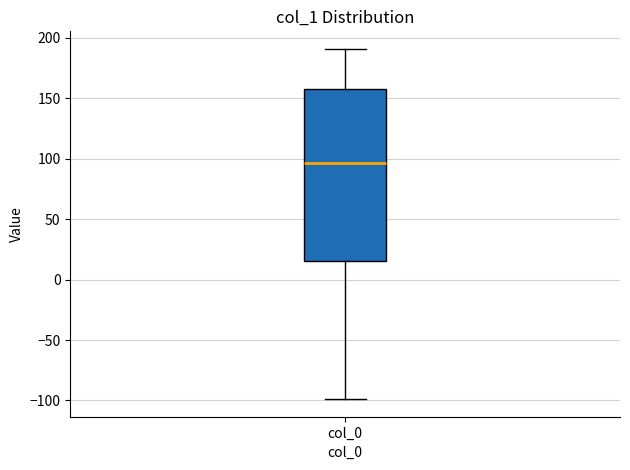

Where does the upper whisker of the box for col_0 end on the y-axis? The values are not printed on the chart, so give them approximately, as read against the axis.

190